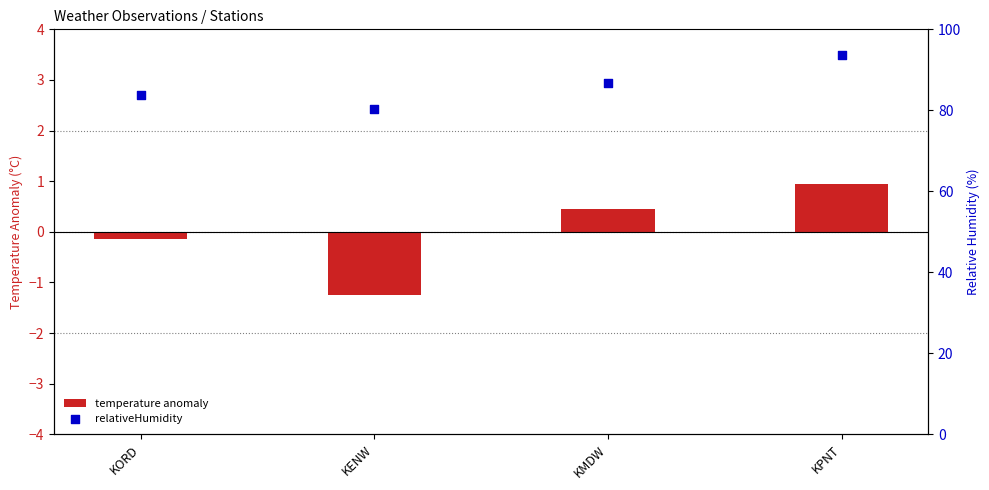

Which series contains the lowest Y value?

temperature anomaly